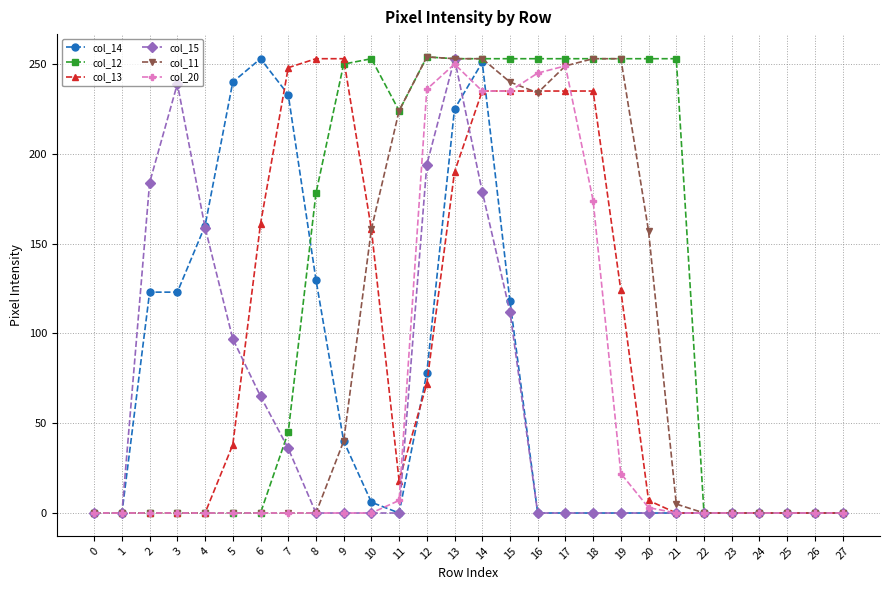

What is the greatest value displayed?

254